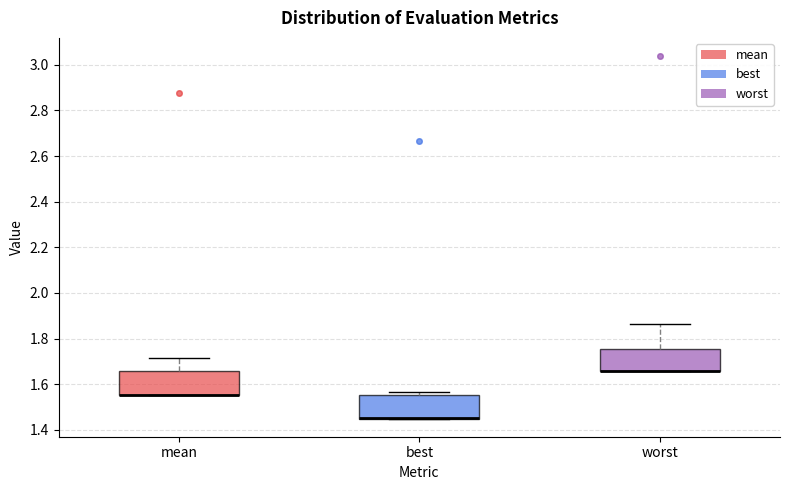

Where is the upper edge of the box for worst on the y-axis? The values are not printed on the chart, so give them approximately, as read against the axis.

1.76